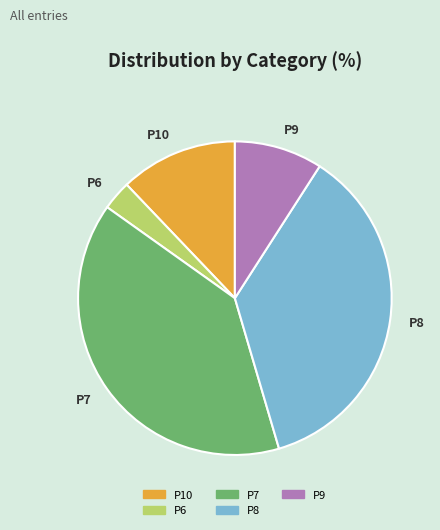

Rank the categories by value from lowest to highest.

P6, P9, P10, P8, P7